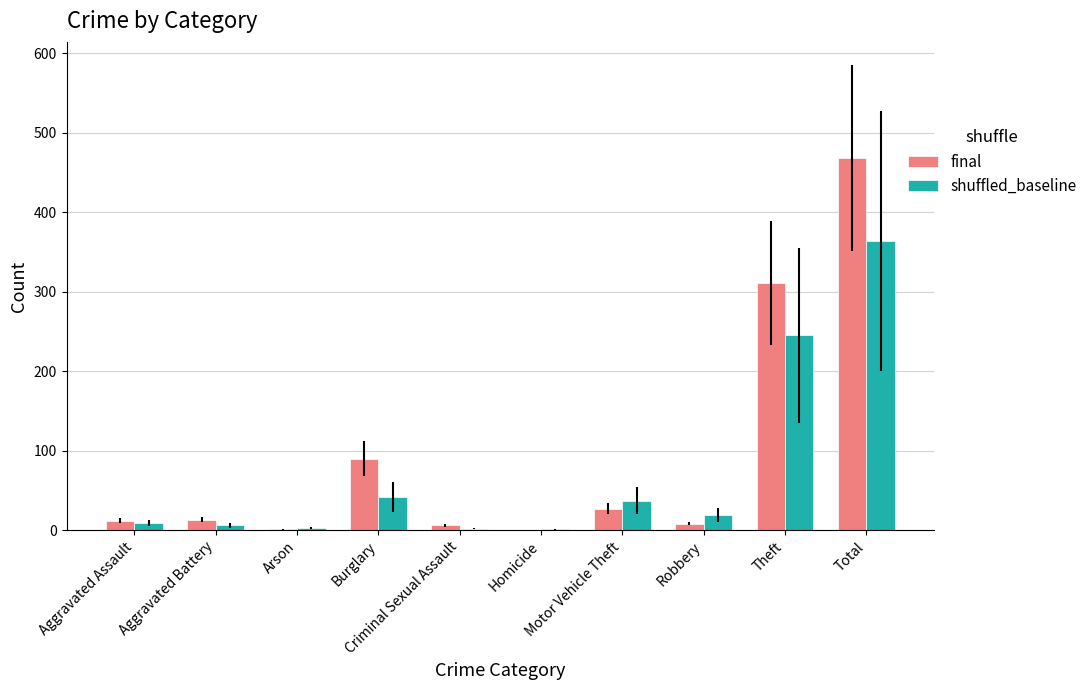

What is the sum of all shuffled_baseline values?

728